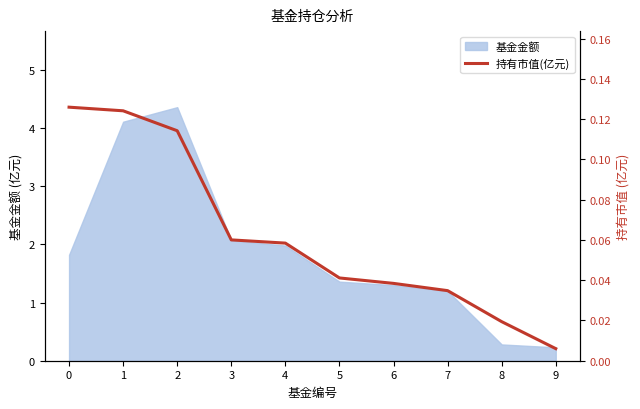

The value of 基金金额 at 8 is 0.3. True or false?

True